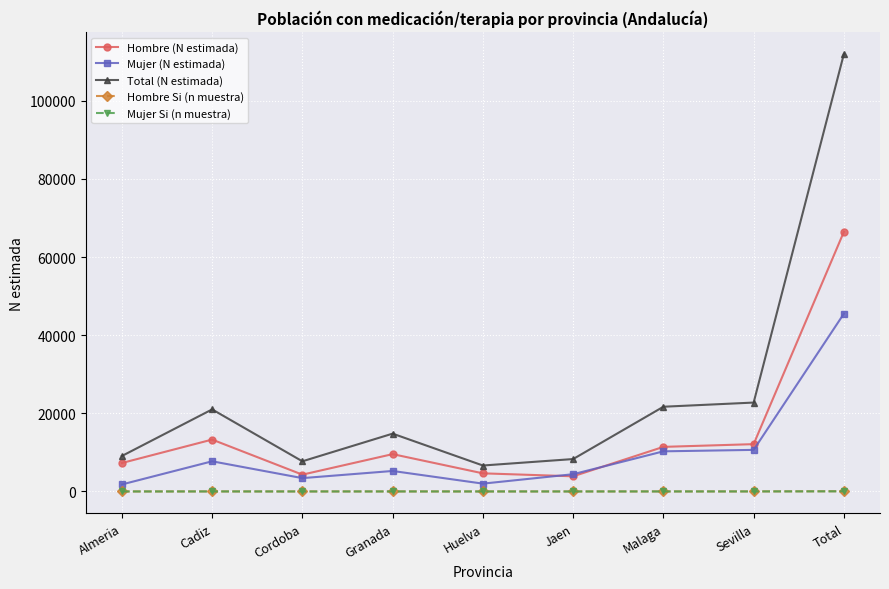

What are all the series names shown in the legend?

Hombre (N estimada), Mujer (N estimada), Total (N estimada), Hombre Si (n muestra), Mujer Si (n muestra)